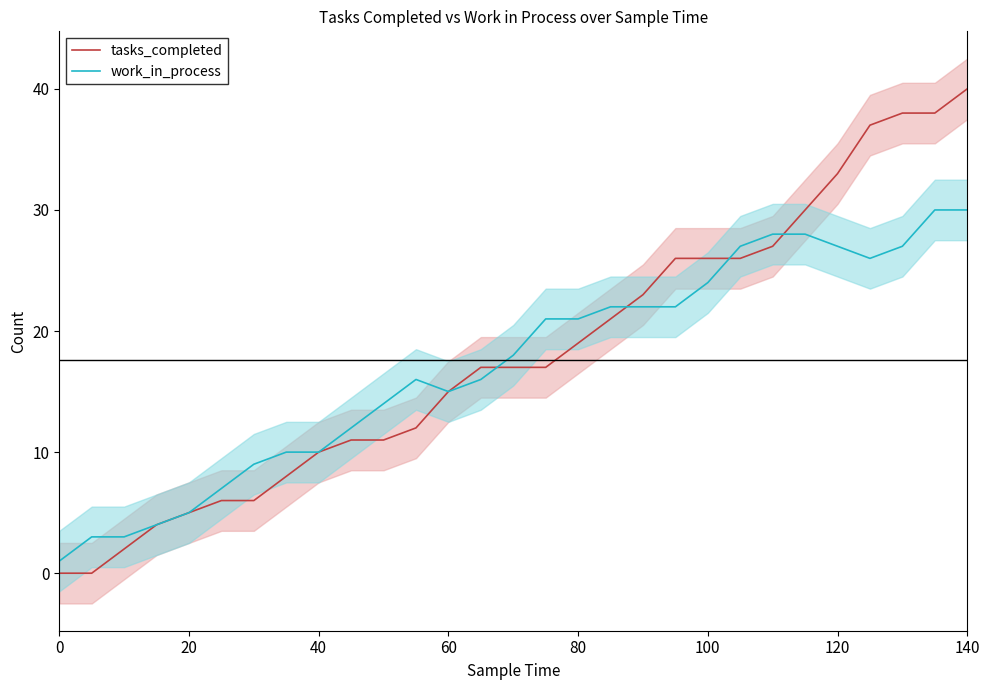

Which series has the largest range (max minus min)?

tasks_completed